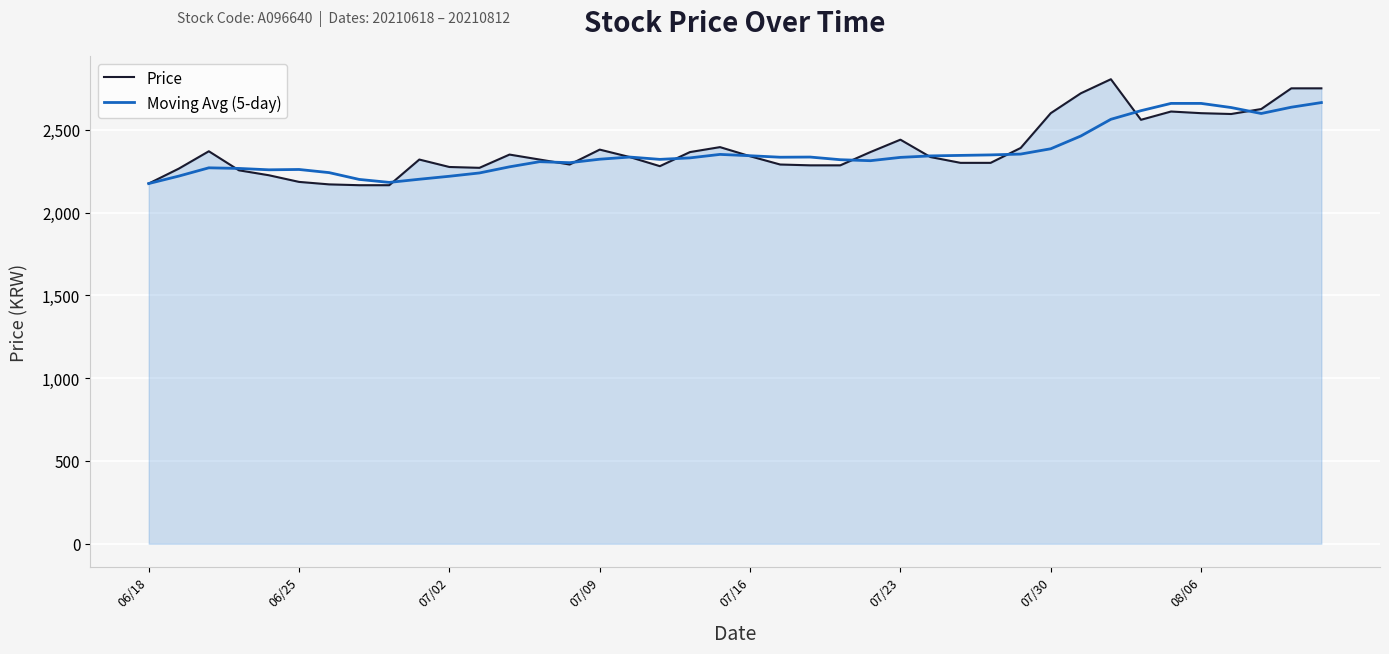

What is the minimum value for Moving Avg (5-day)?

2175.0